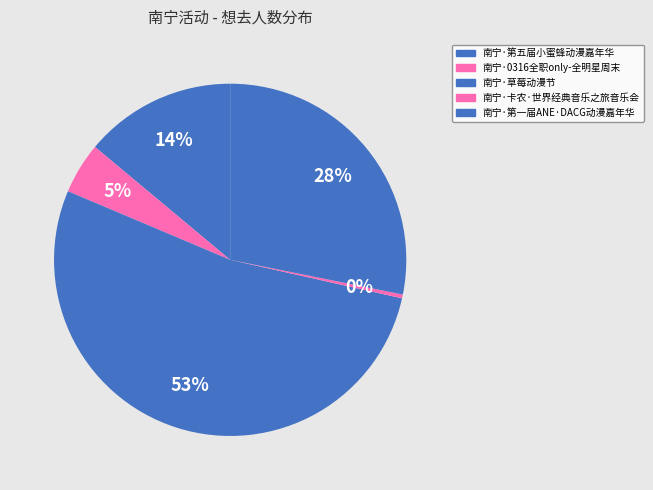

To the nearest percent, what is the difference between the largest and smallest slice percentages?

53%